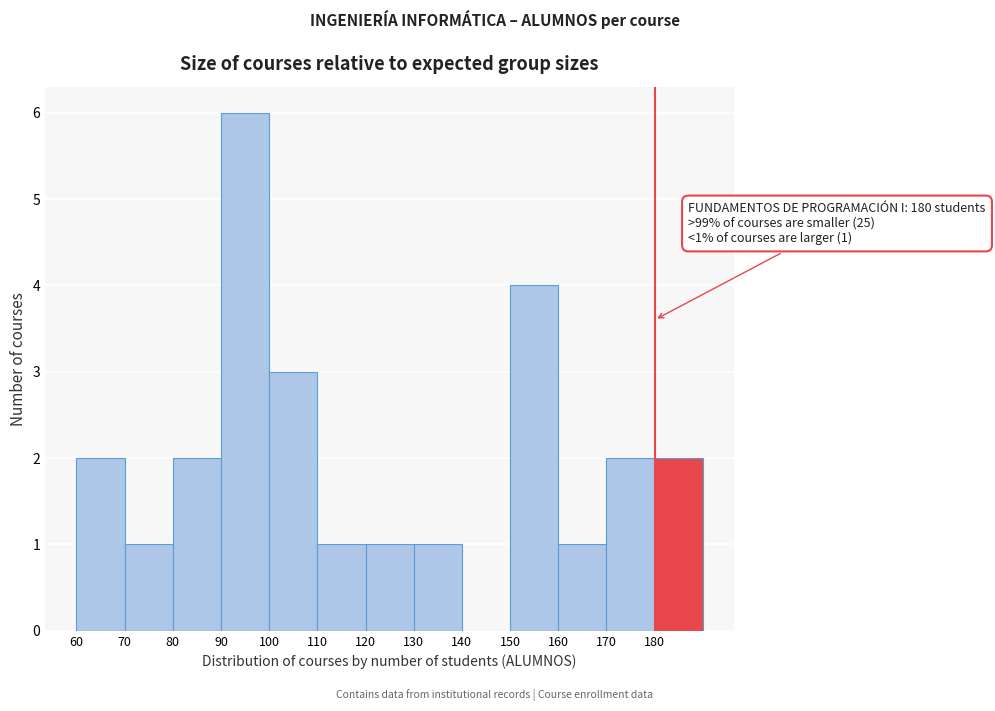

Which range on the x-axis has the tallest bar?

90 to 100